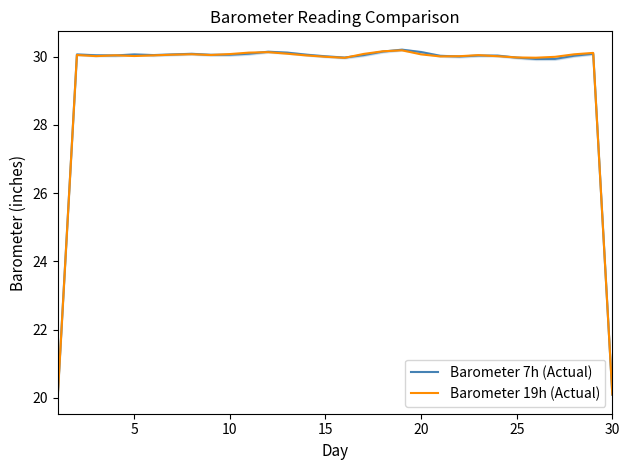

Is this an area chart (filled region under the line)?

No